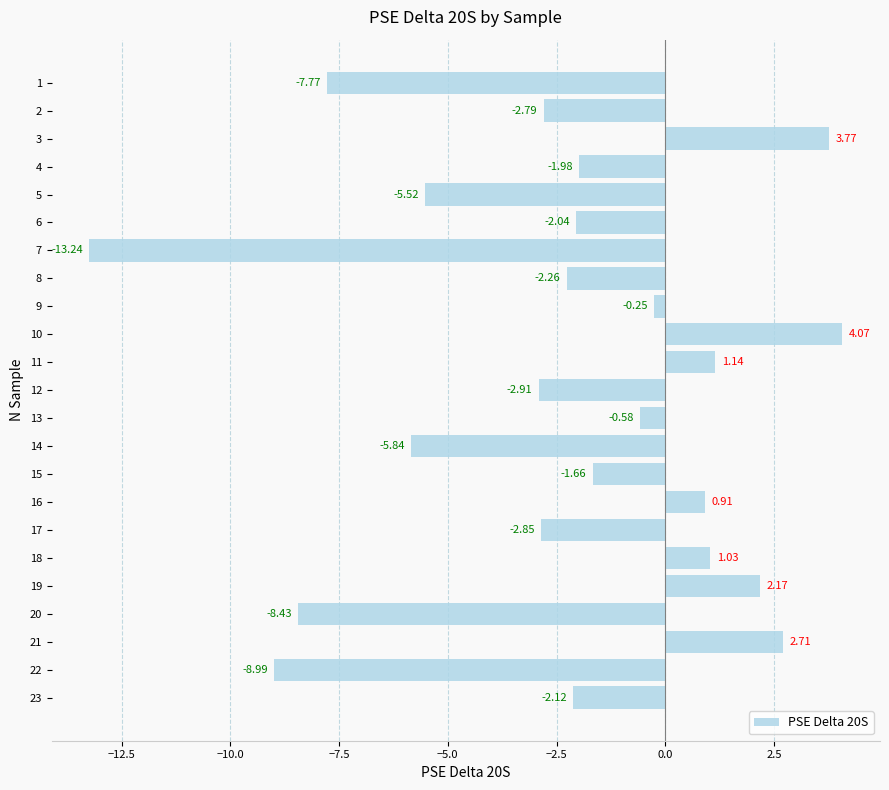

List the labels in order of value, largest first.

10, 3, 21, 19, 11, 18, 16, 9, 13, 15, 4, 6, 23, 8, 2, 17, 12, 5, 14, 1, 20, 22, 7